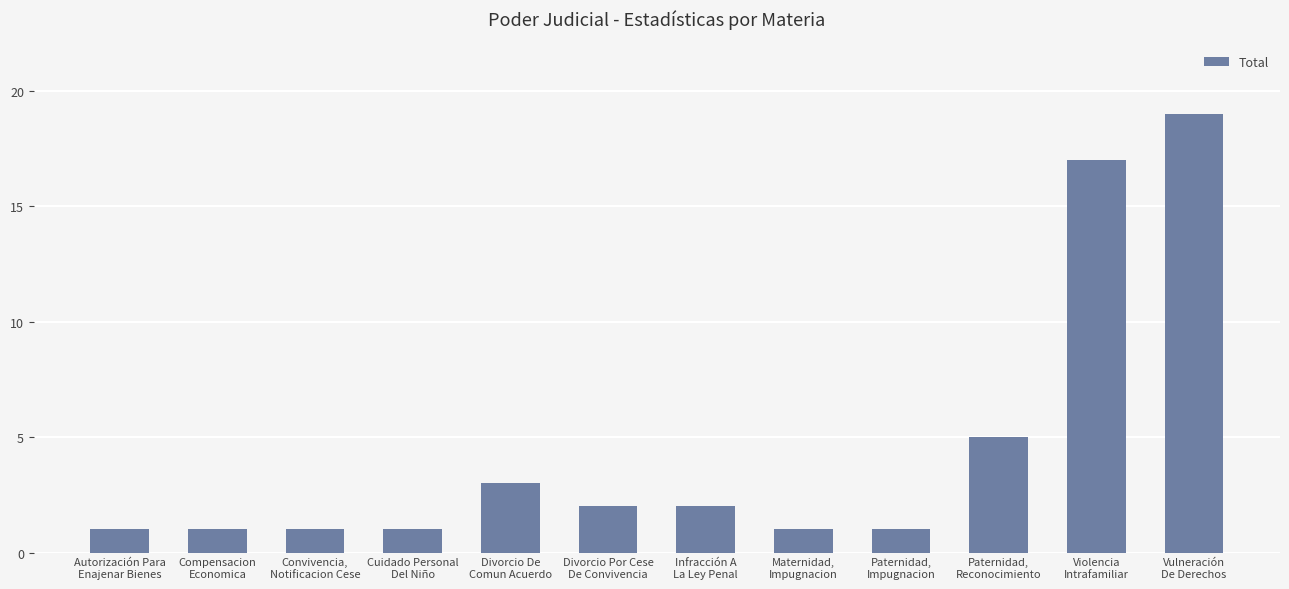

What is the ratio of the value at Vulneración
De Derechos to the value at Divorcio De
Comun Acuerdo?

6.3